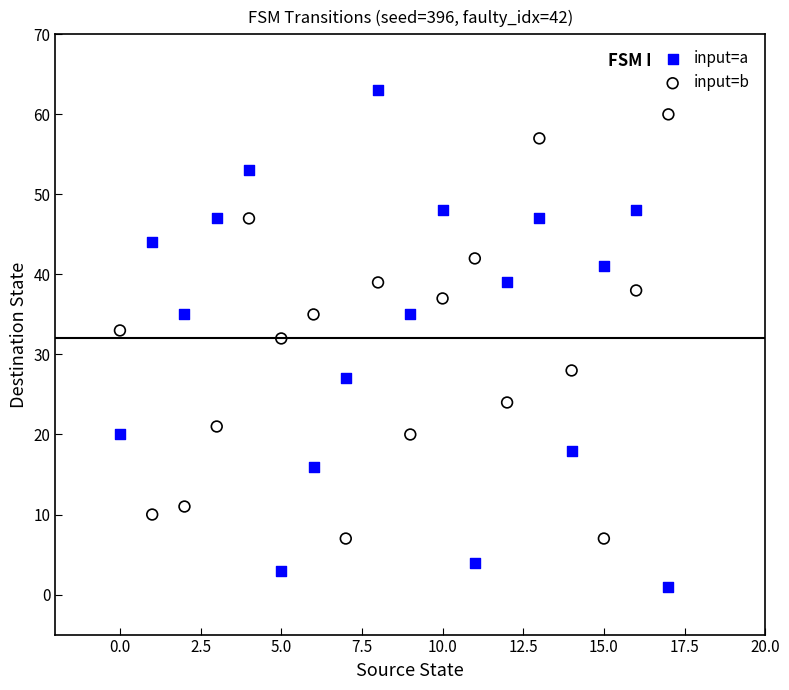

Which series has the largest Y range (max minus min)?

input=a